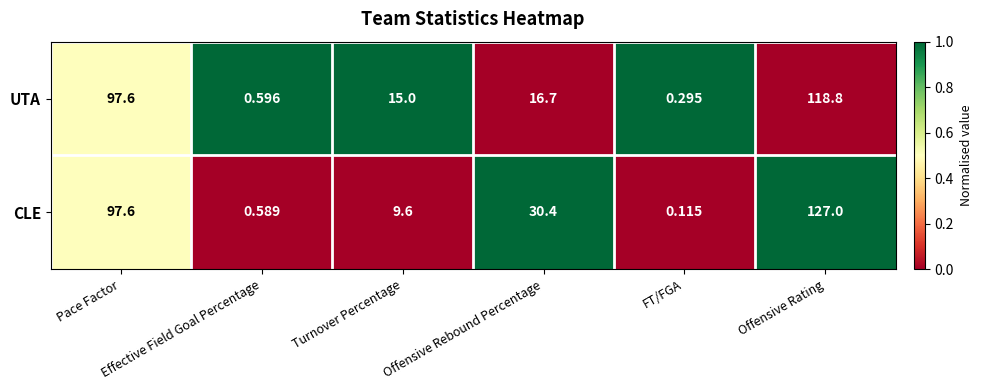

At how many categories does at least one series exceed 0?

6